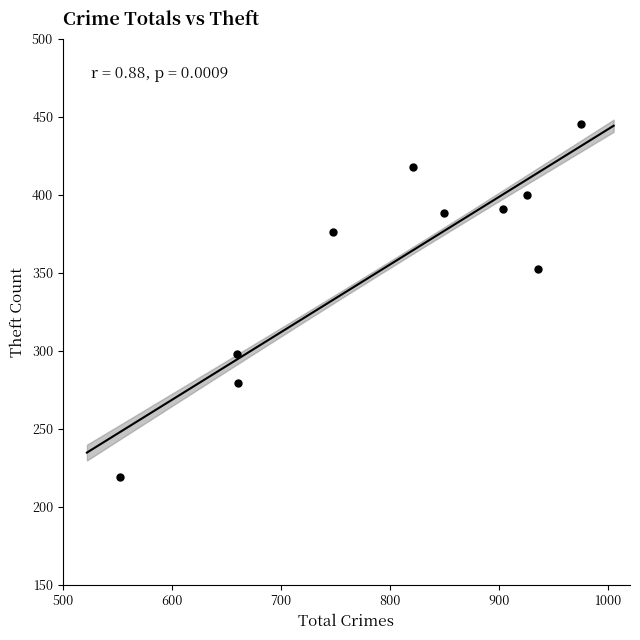

What Y value in the scatter plot is closest to 332?

352